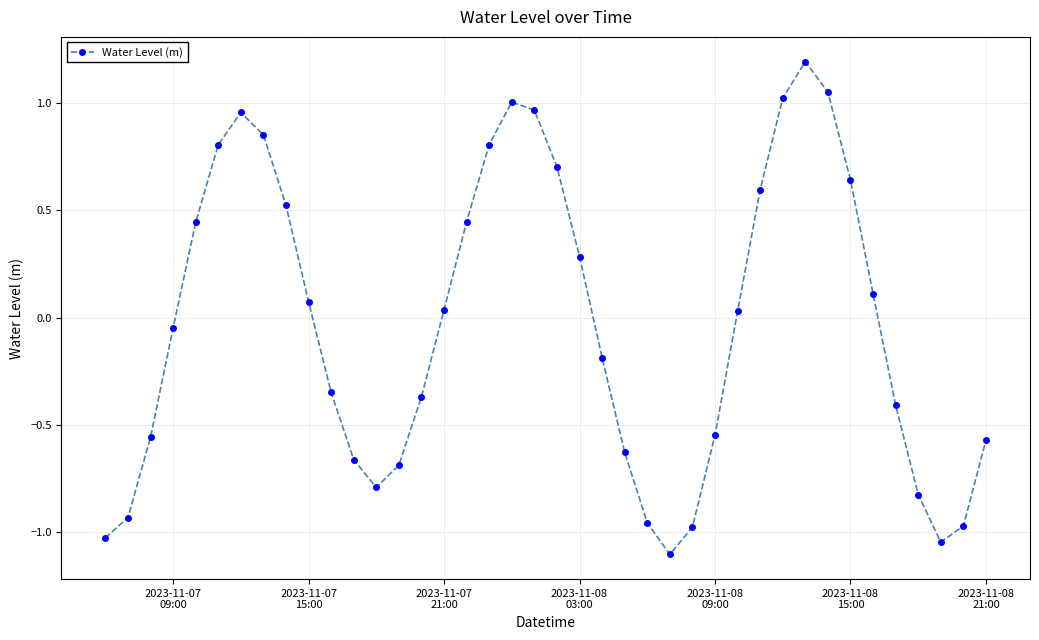

What is the sum of all values?

-1.1